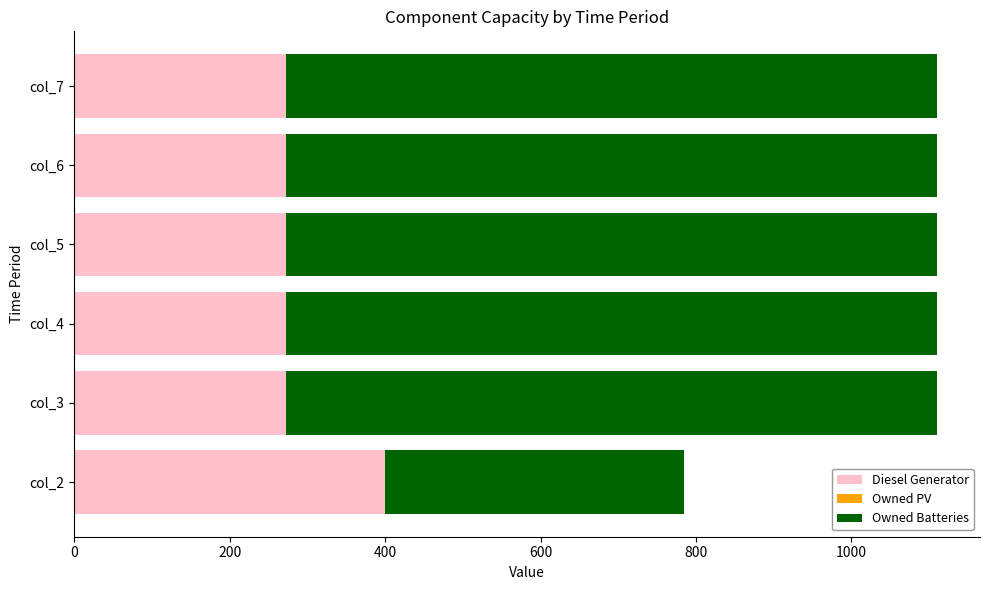

The value of Diesel Generator at col_2 is 148. True or false?

False